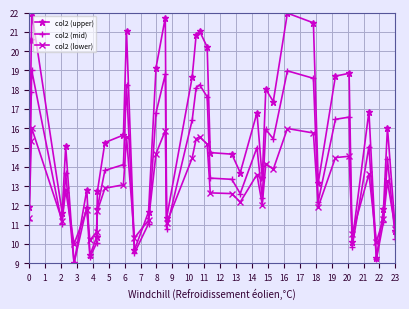

Which series has the widest spread of values?

col2 (upper)